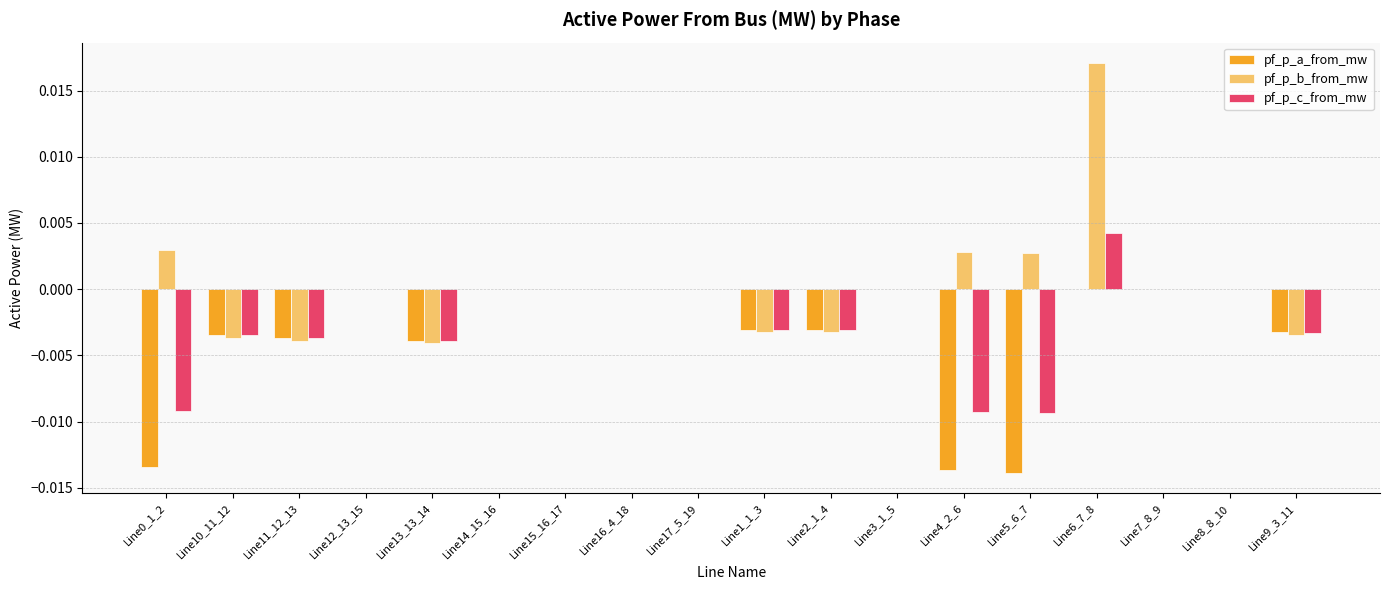

The value of pf_p_b_from_mw at Line9_3_11 is -0.0. True or false?

True